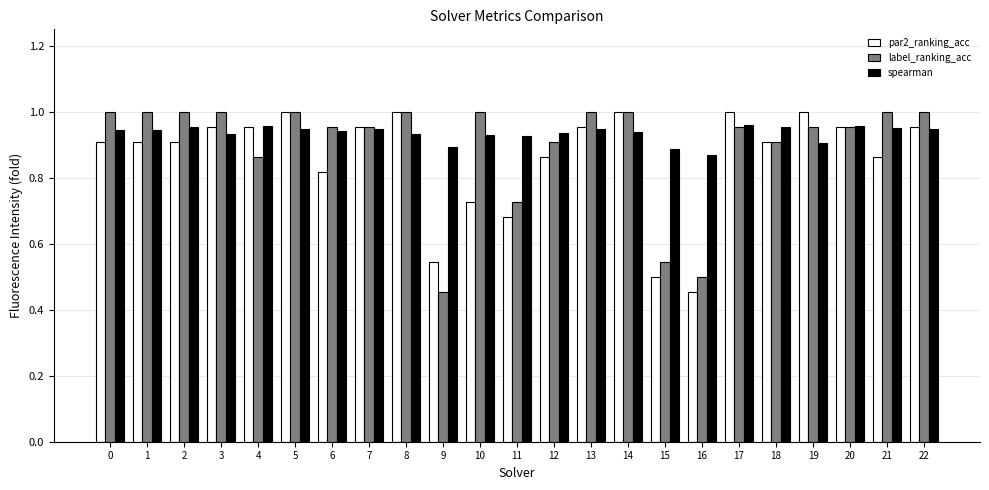

Which category has the lowest value in the spearman series?

16